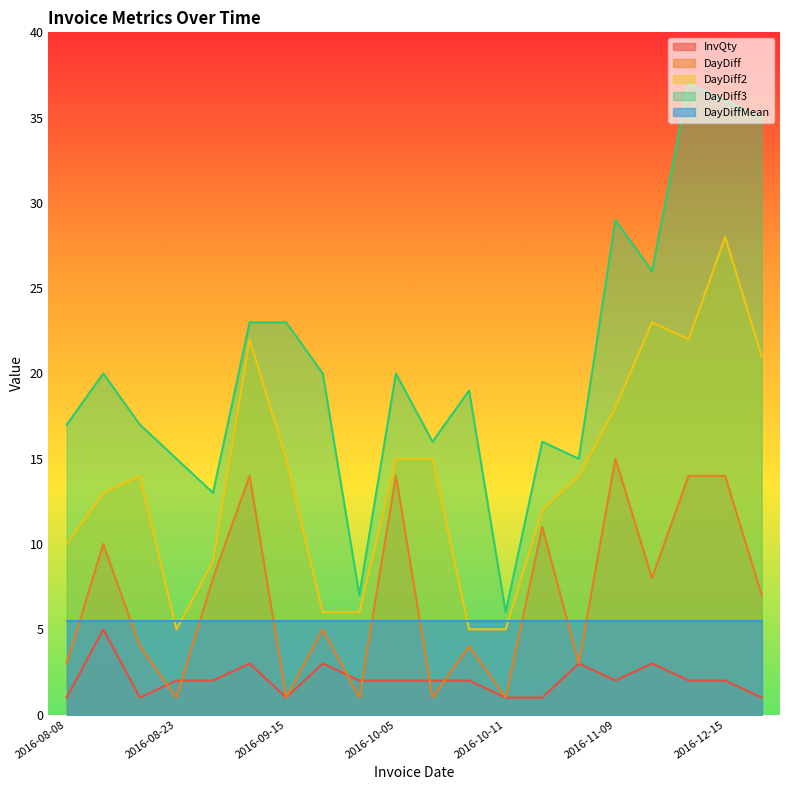

Does the chart have visible grid lines?

No